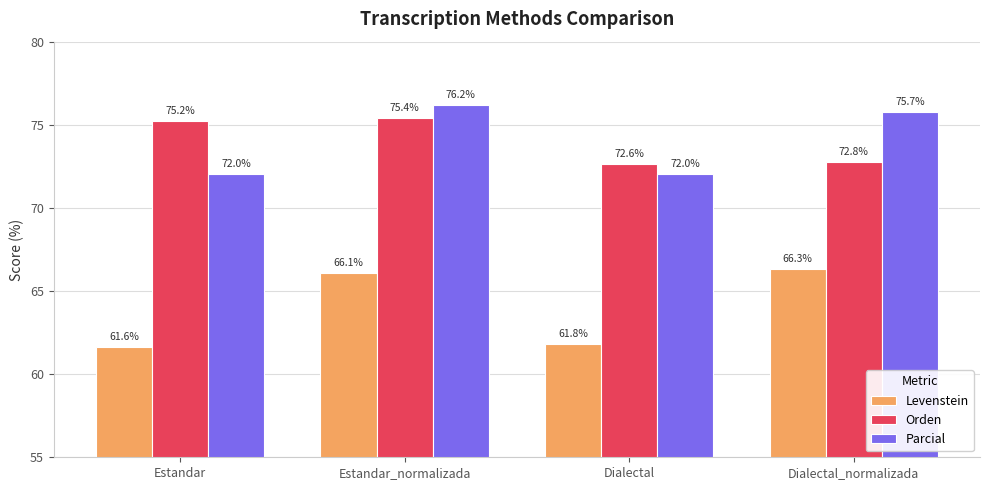

What is the difference between the highest and lowest values at Dialectal?

10.8